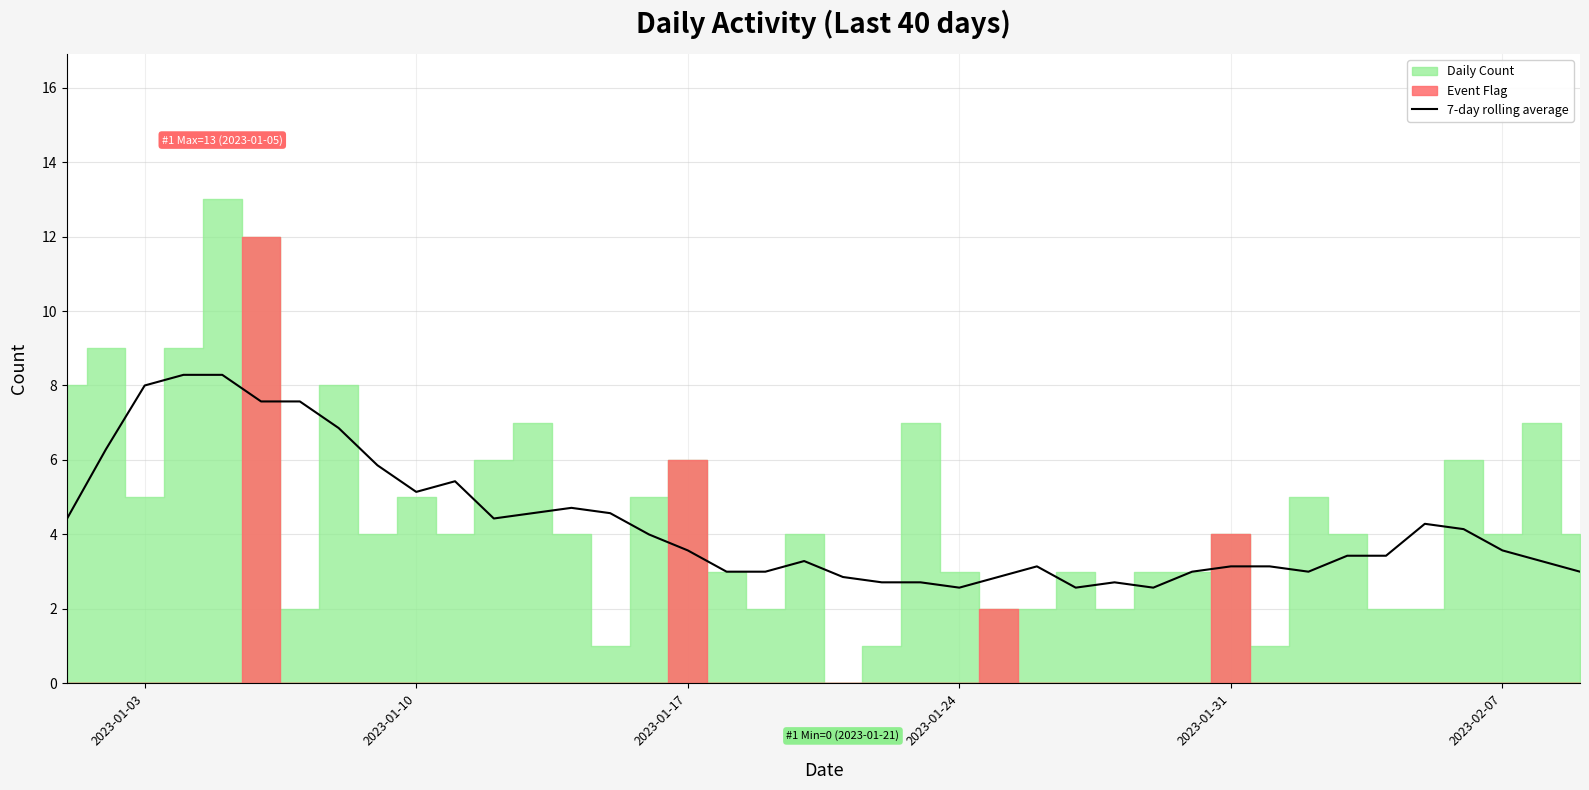

What is the highest value of the 7-day rolling average series?

8.3